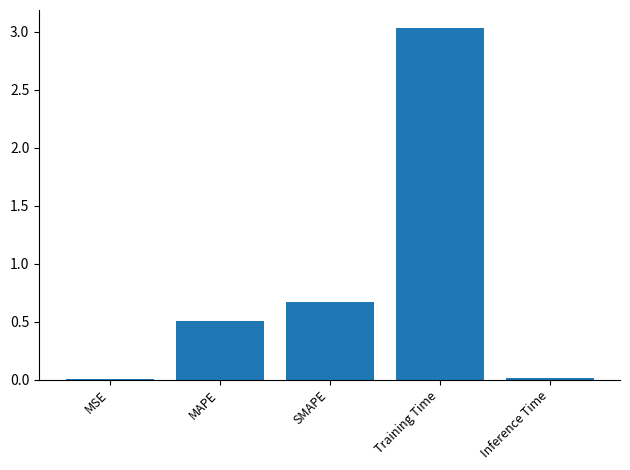

Are the bars horizontal?

No